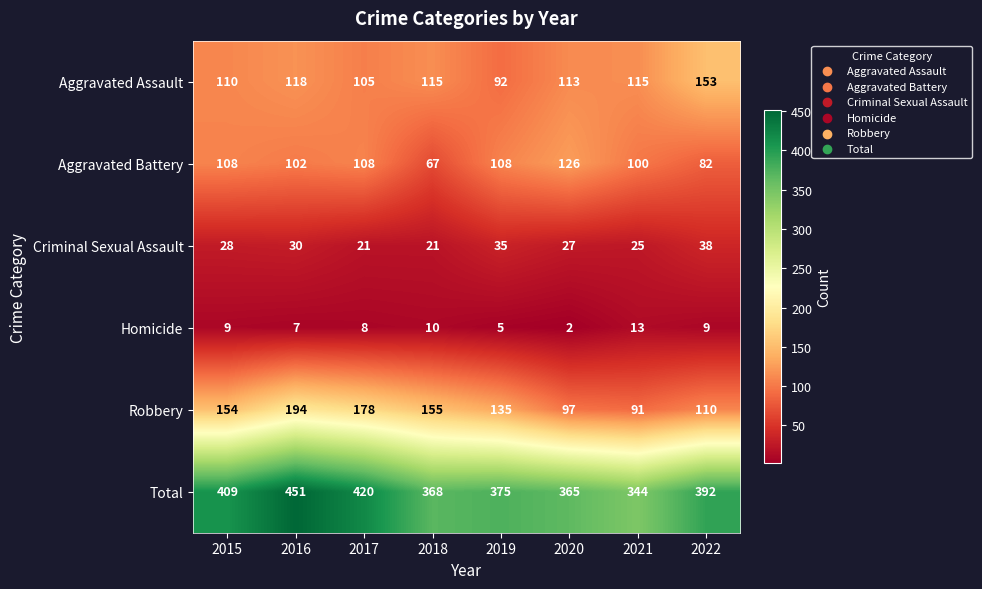

The Homicide series shows 13 at 2021. True or false?

True